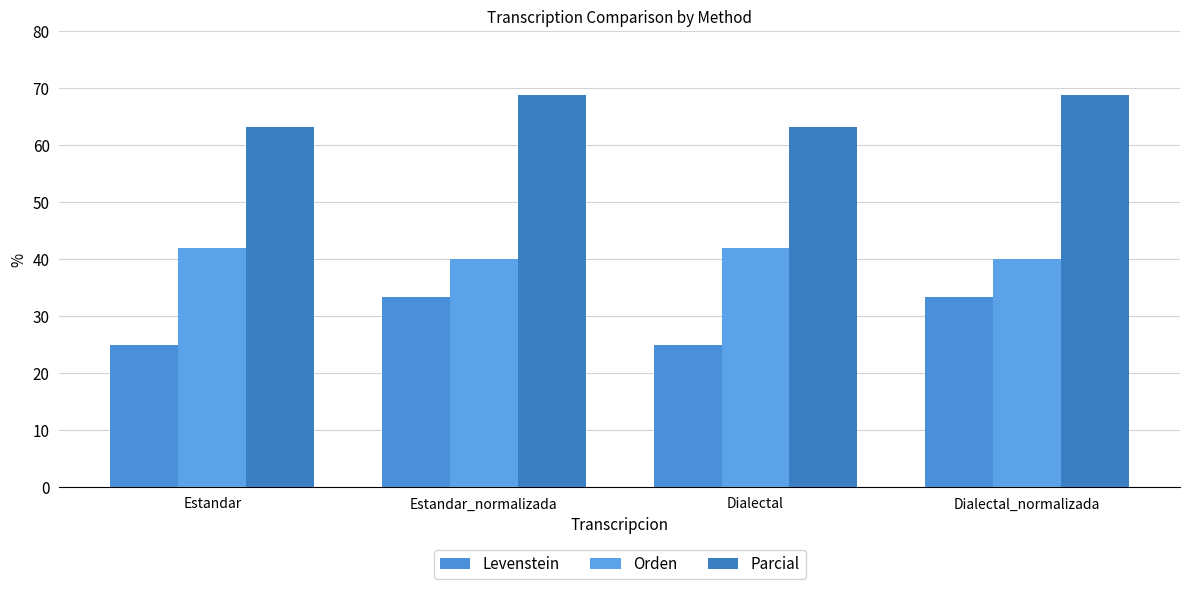

What is the spread (max minus min) of values at Dialectal?

38.2